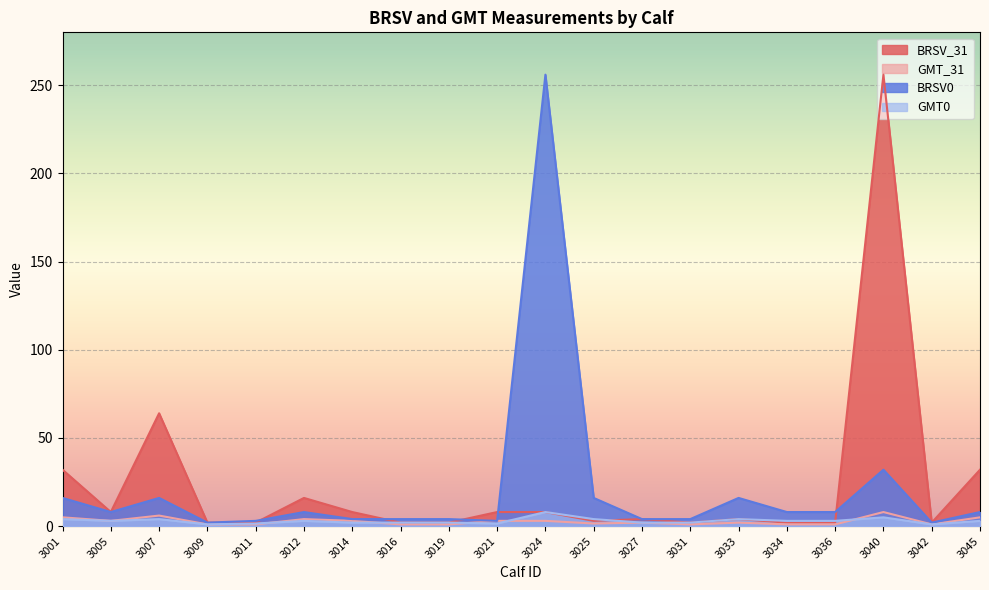

Which has a higher value, 3007 or 3033?

3007